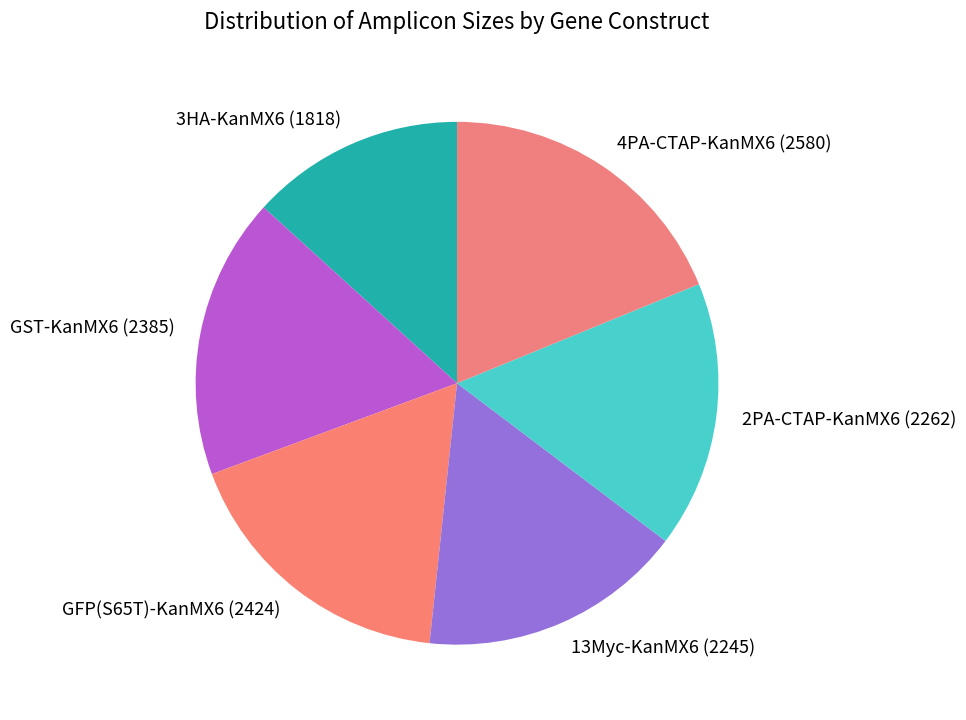

Do 2PA-CTAP-KanMX6 (2262) and 4PA-CTAP-KanMX6 (2580) together represent more than half of the pie?

No